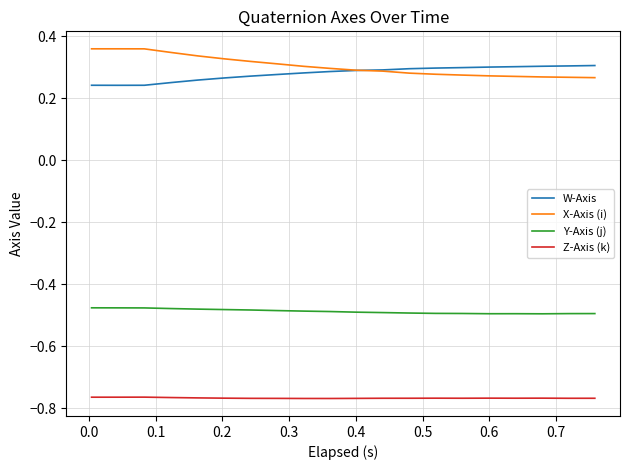

What is the difference between the maximum and minimum values in the X-Axis (i) series?

0.1